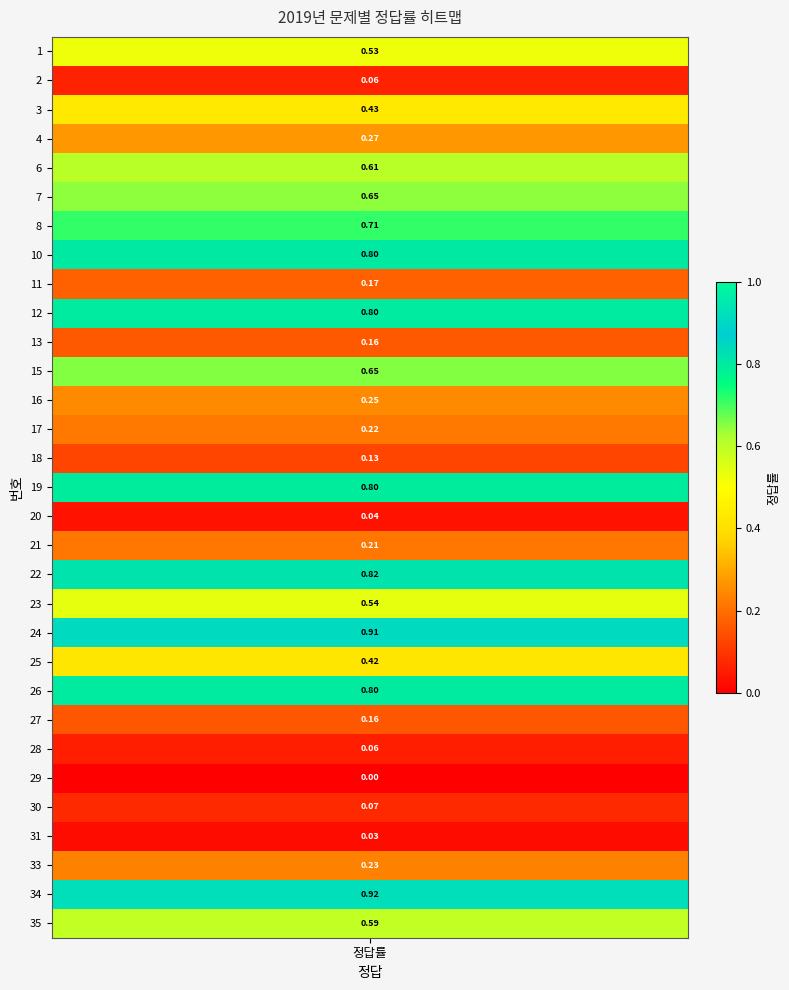

What is the average value?

0.4